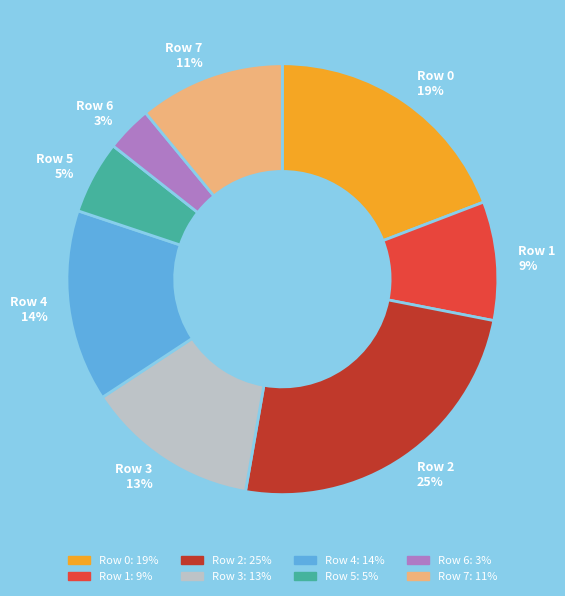

To the nearest percent, what is the average slice percentage?

12%